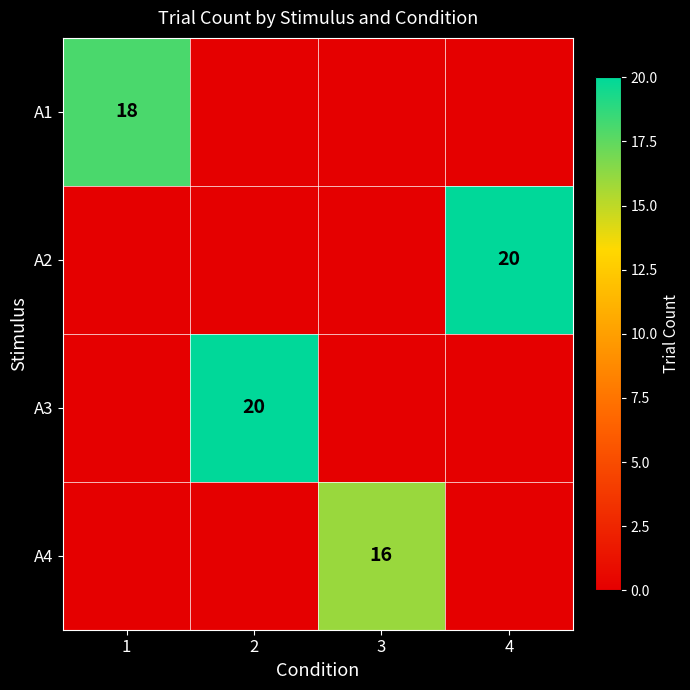

The A1 series shows 32 at 1. True or false?

False